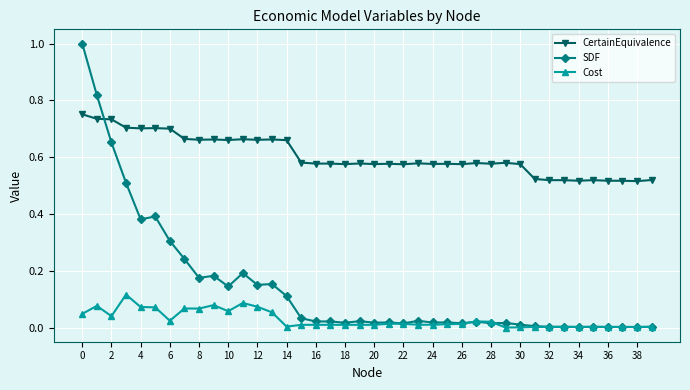

Which series has the largest range (max minus min)?

SDF